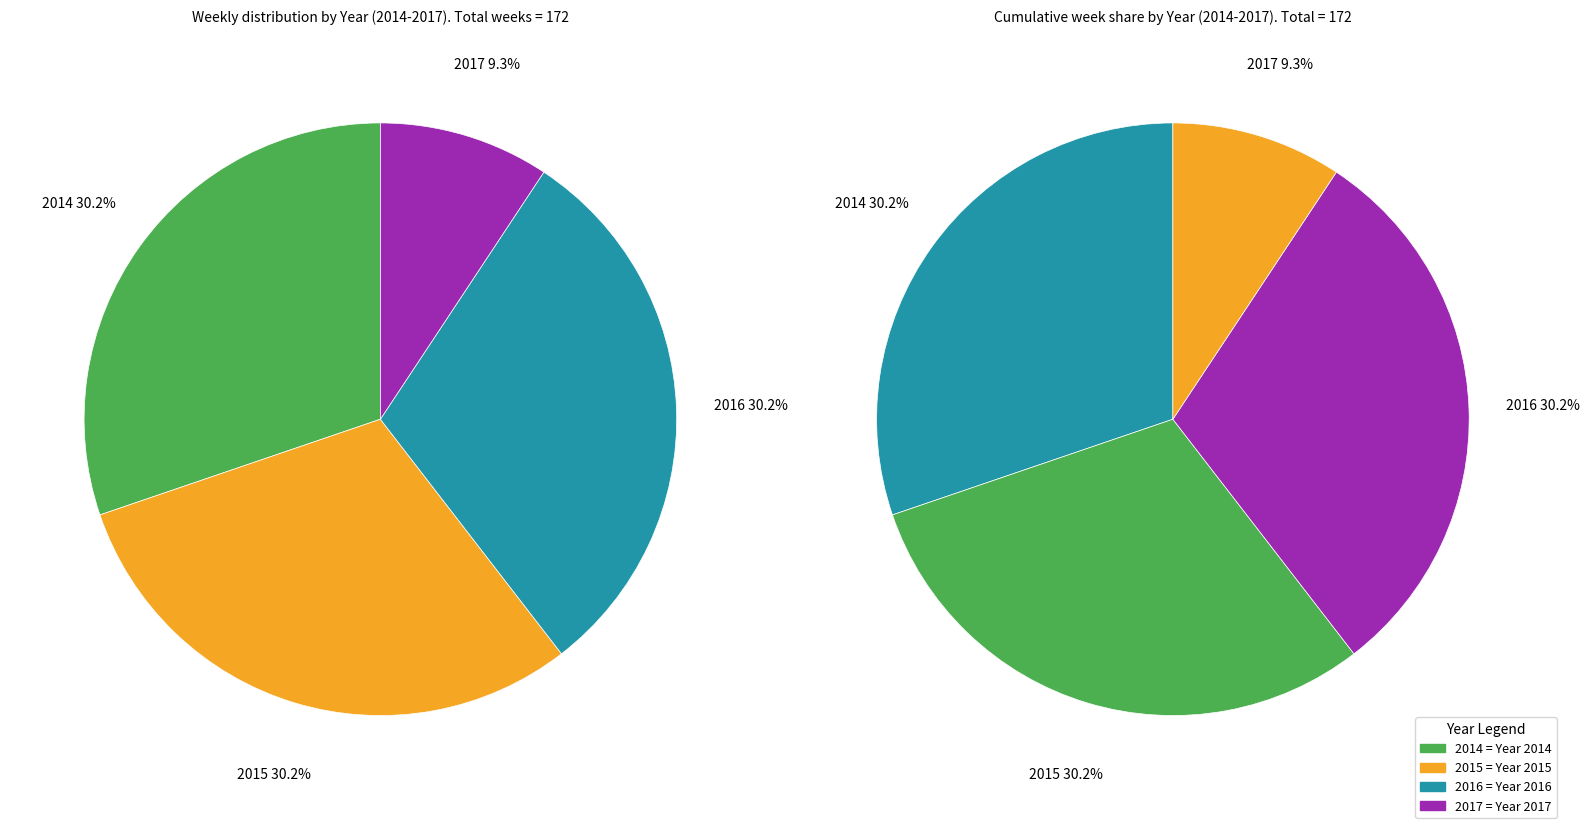

Rank the categories by value from highest to lowest.

2014, 2015, 2016, 2017